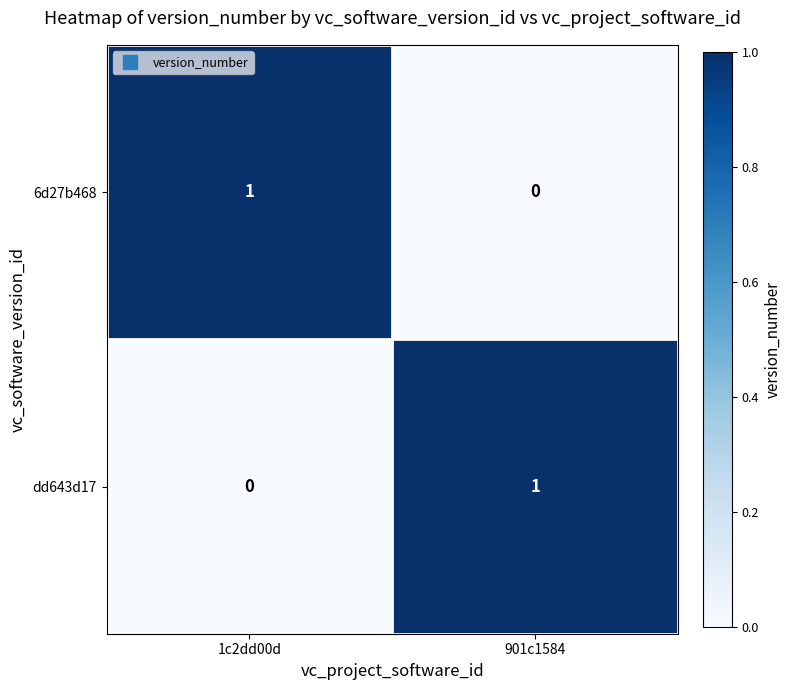

Rank the series at 1c2dd00d from highest to lowest value.

6d27b468, dd643d17